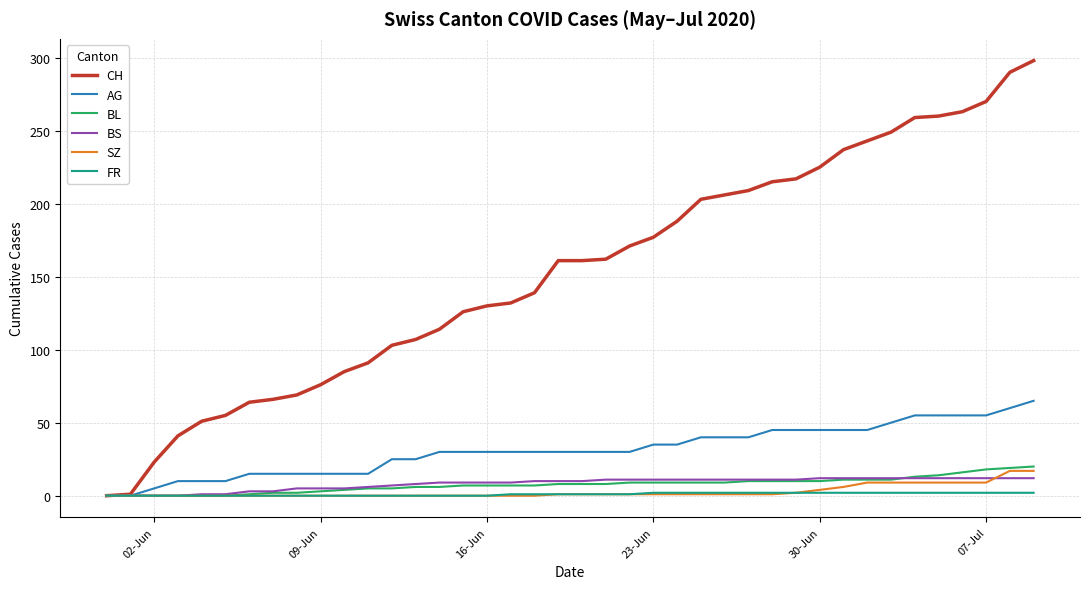

Which series has the largest range (max minus min)?

CH